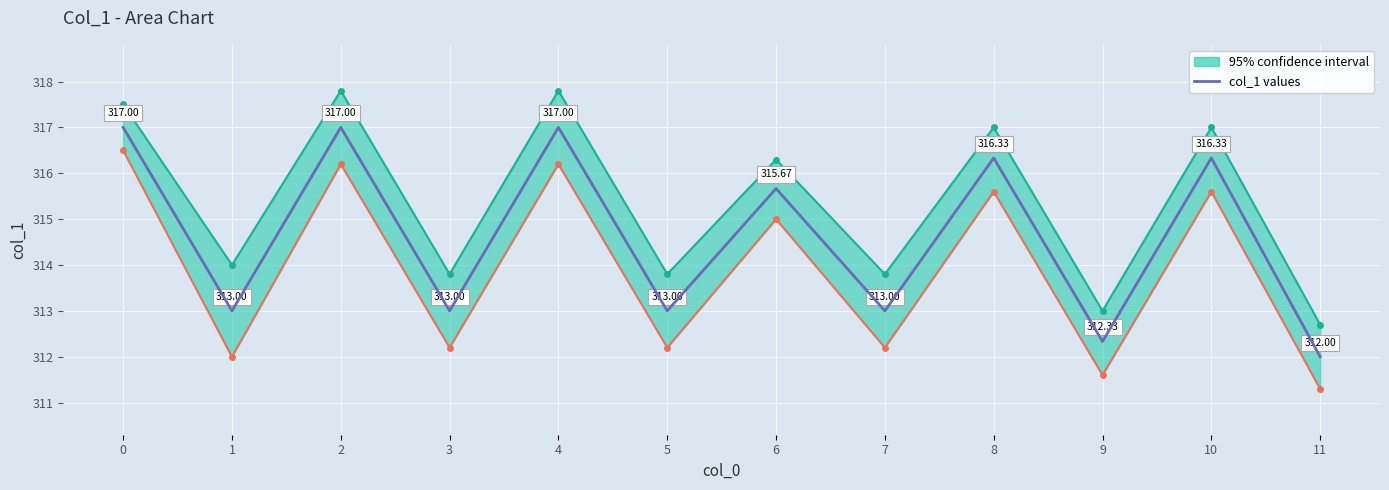

What is the difference between the maximum and minimum values?

5.0